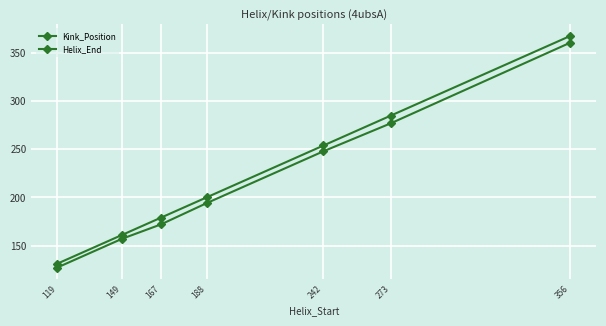

True or false: Helix_End and Kink_Position cross at least once.

False